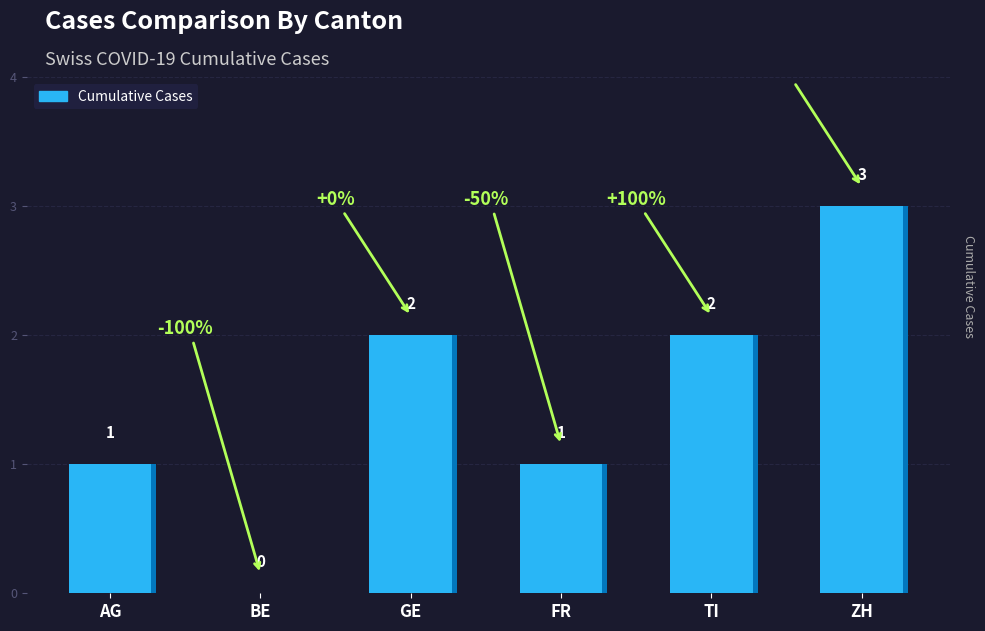

Is it true that the value at BE is 1?

False